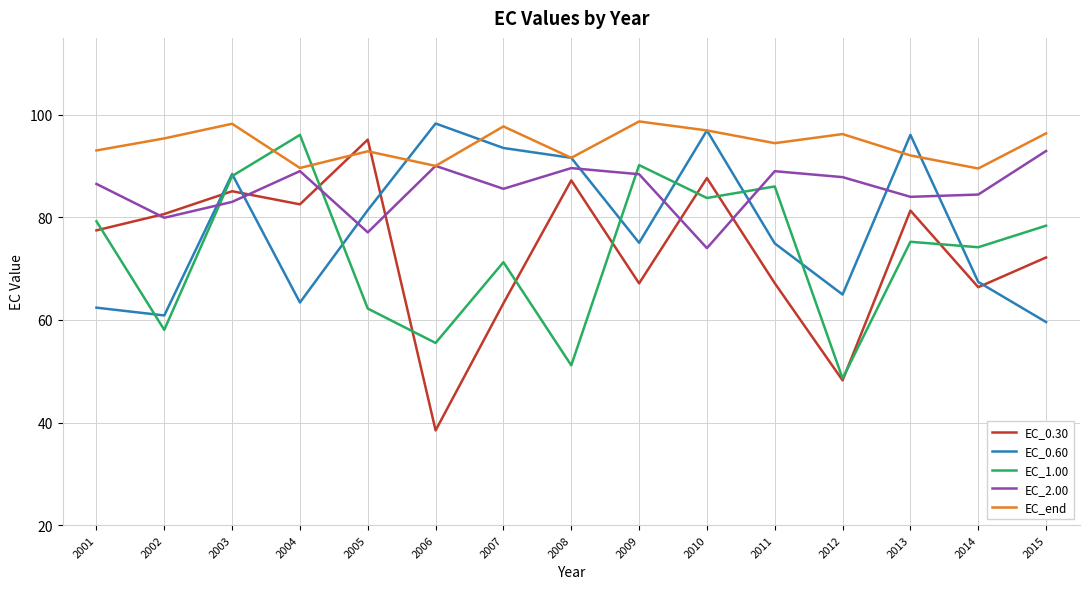

What are all the series names shown in the legend?

EC_0.30, EC_0.60, EC_1.00, EC_2.00, EC_end